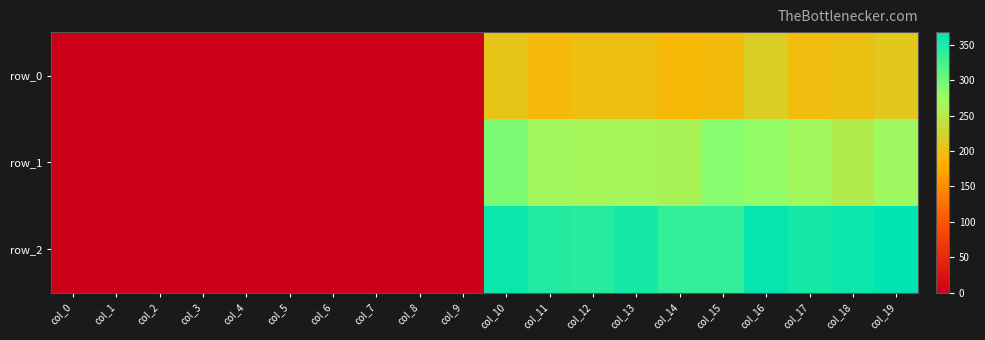

At which category is the sum across all series the highest?

col_16